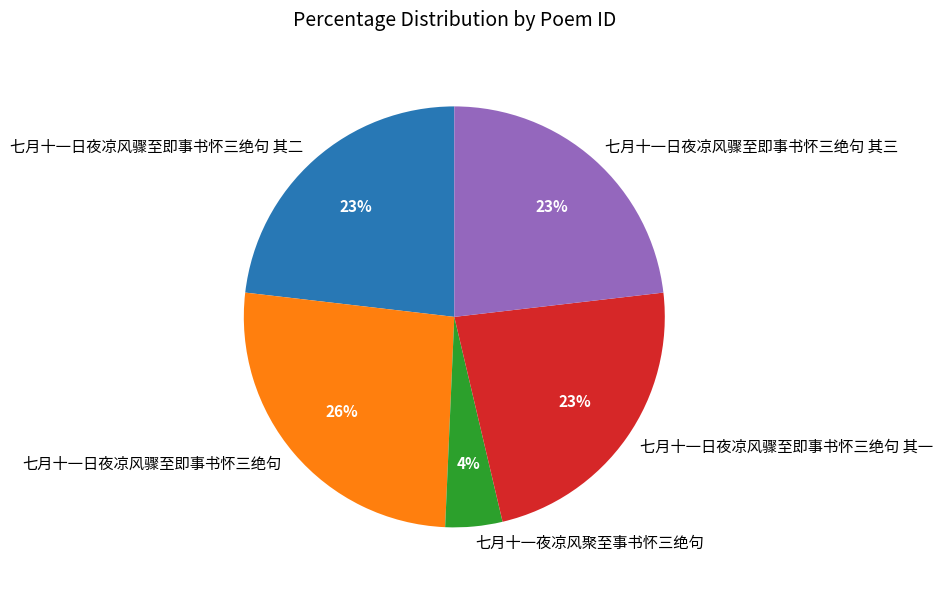

Approximately how many times larger is the value at 七月十一日夜凉风骤至即事书怀三绝句 compared to 七月十一日夜凉风骤至即事书怀三绝句 其一?

1.1